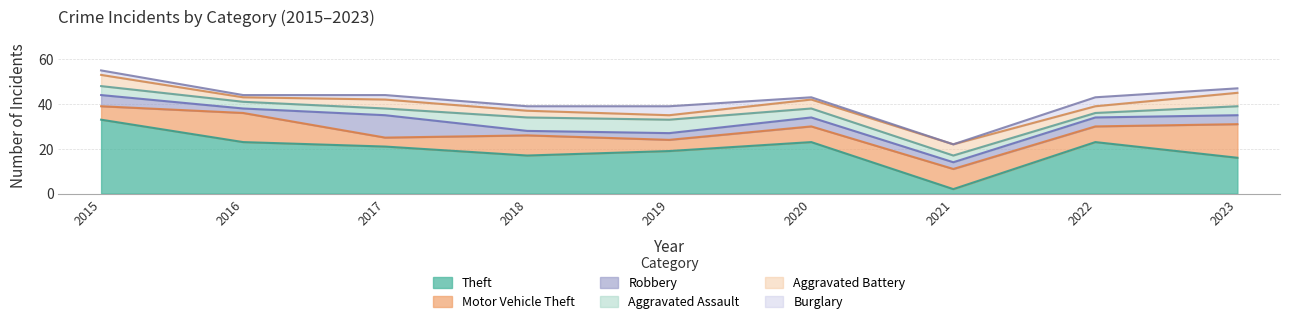

Reading left to right, list all the values displayed in this chart.

Theft: 33	23	21	17	19	23	2	23	16
Motor Vehicle Theft: 6	13	4	9	5	7	9	7	15
Robbery: 5	2	10	2	3	4	3	4	4
Aggravated Assault: 4	3	3	6	6	4	3	2	4
Aggravated Battery: 5	2	4	3	2	4	5	3	6
Burglary: 2	1	2	2	4	1	0	4	2